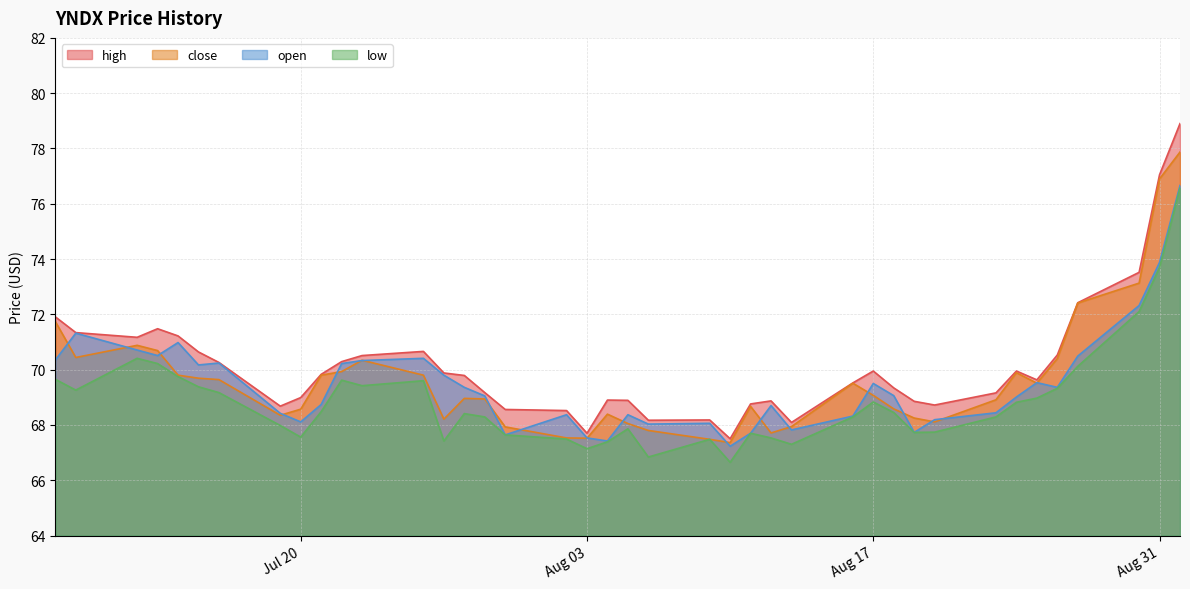

Where is low nearest to the value 71?

2021-07-12